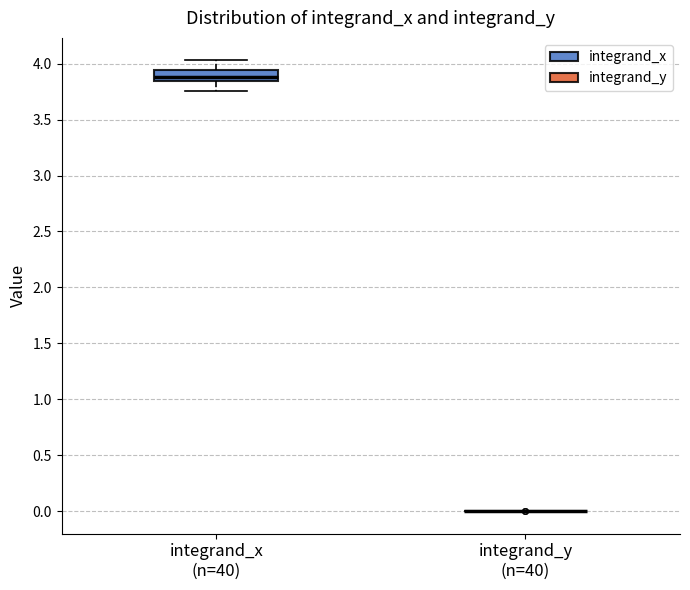

Reading left to right, transcribe this box plot: for each box, give where its median line is, the range the box spans, and where its two whiskers end, as read against the y-axis. The values are not printed on the chart, so give them approximately, as read against the axis.

integrand_x (n=40): median 3.90, box 3.85 to 3.95, whiskers 3.75 to 4.05
integrand_y (n=40): box collapsed to a line at 0.00, whiskers 0.00 to 0.00